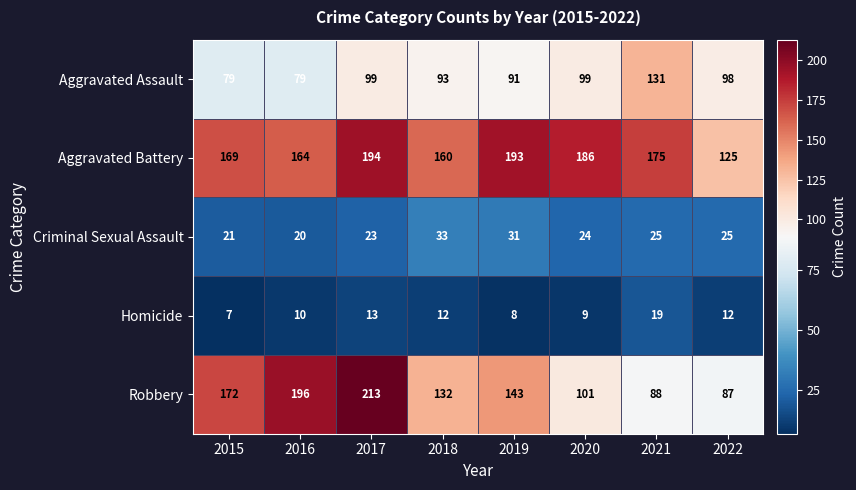

List the series in order of their peak value, lowest first.

Homicide, Criminal Sexual Assault, Aggravated Assault, Aggravated Battery, Robbery